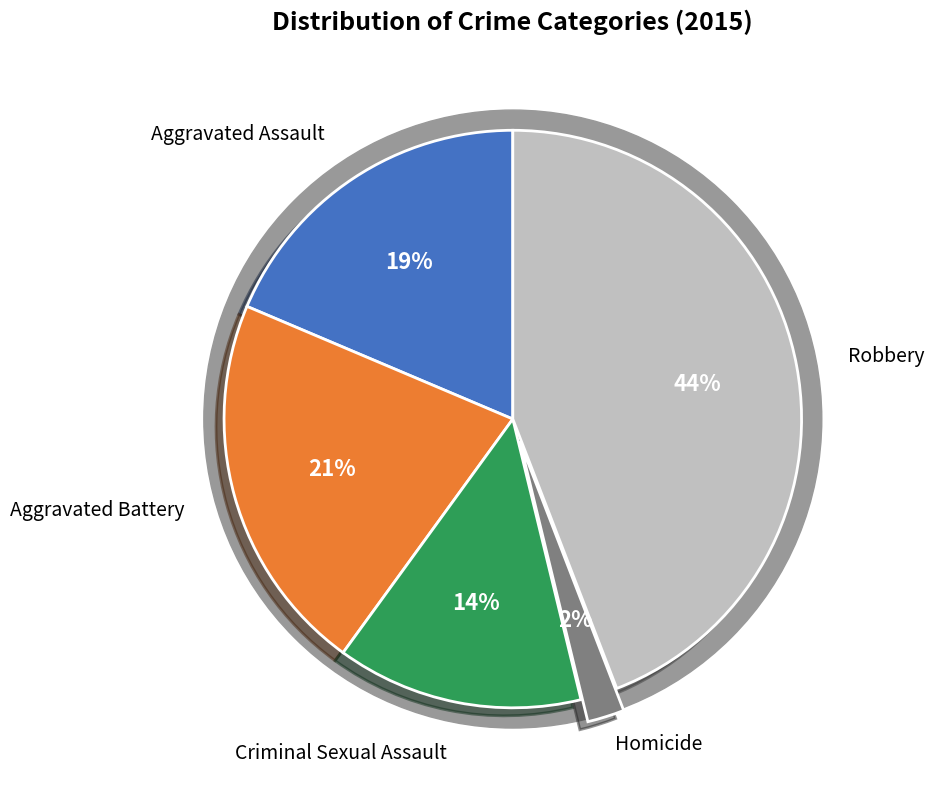

Is the sum of Robbery and Aggravated Assault greater than half?

Yes